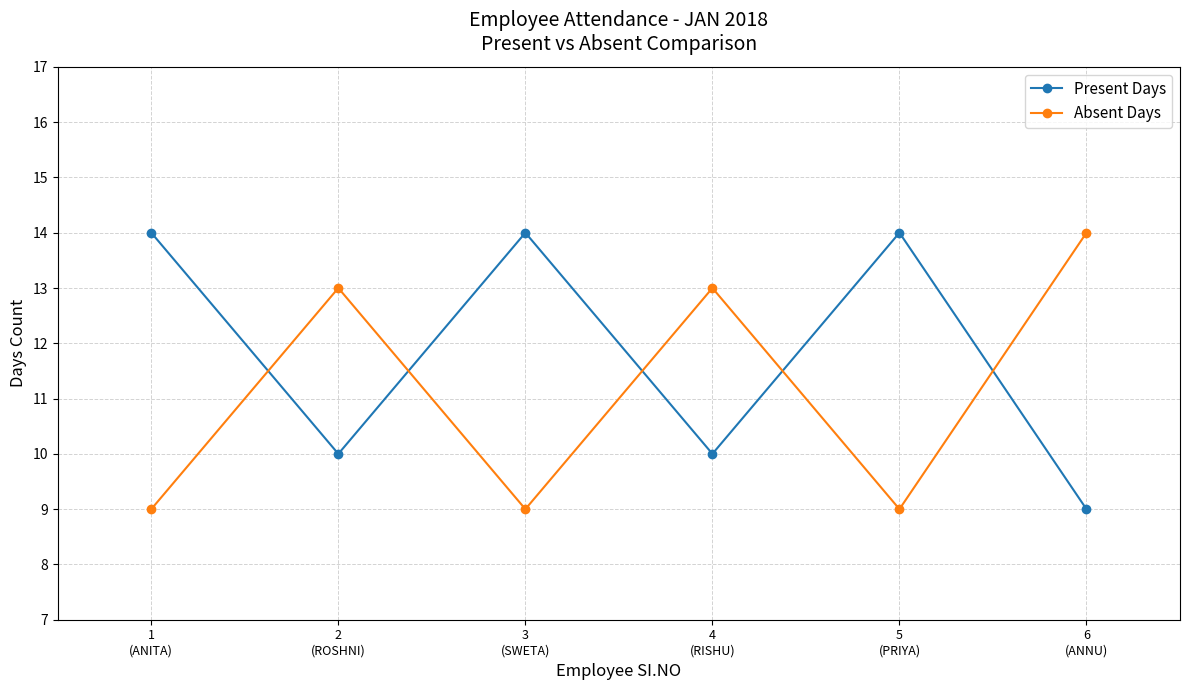

What is the maximum value for Absent Days?

14